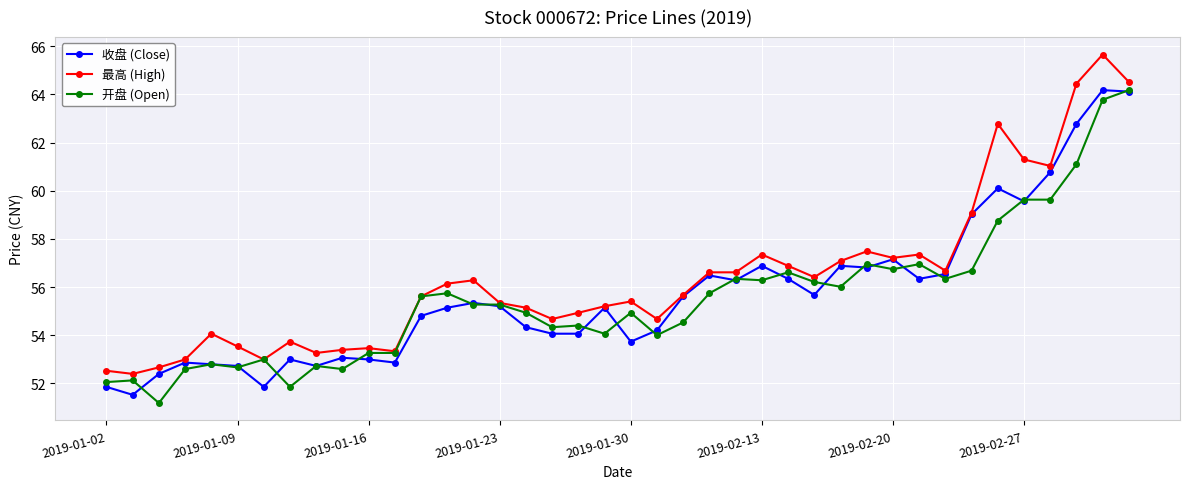

How many data points in 开盘 (Open) are above 55?

21